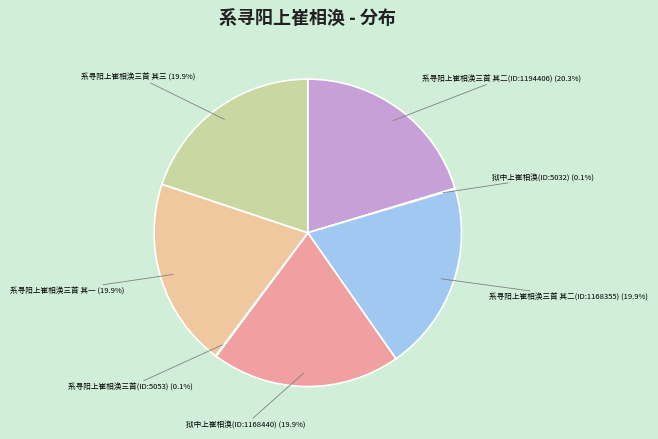

How many slices are in this pie chart?

7